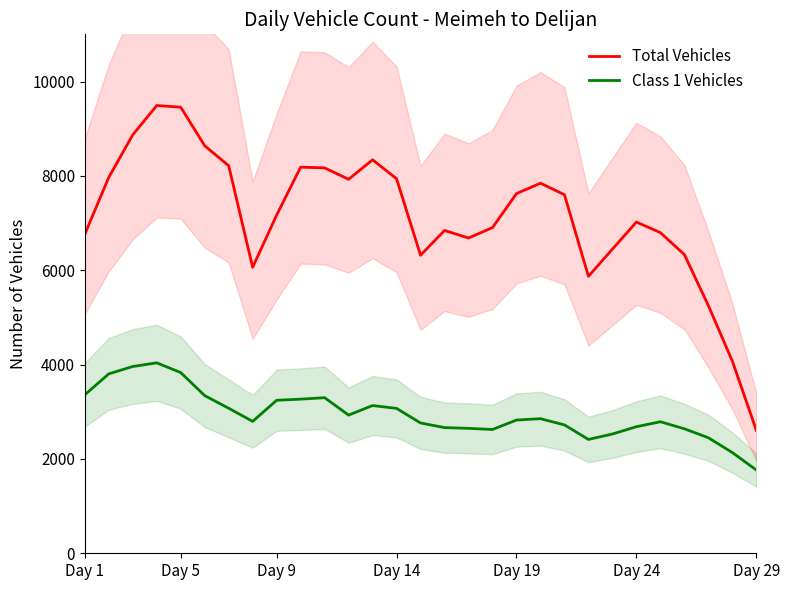

What is the minimum value for Class 1 Vehicles?

1765